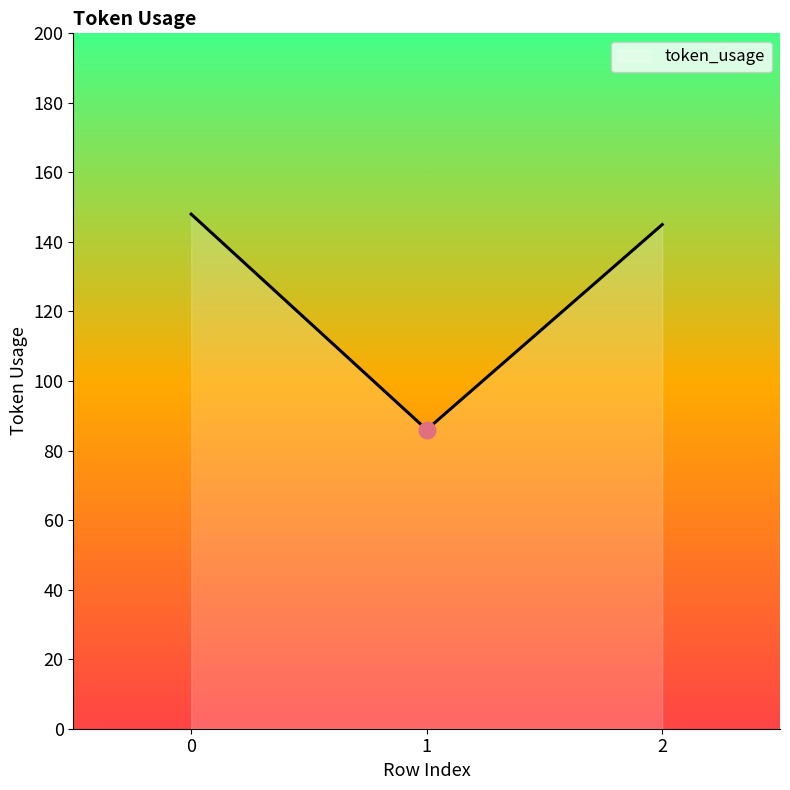

Between 1 and 2, which is larger?

2